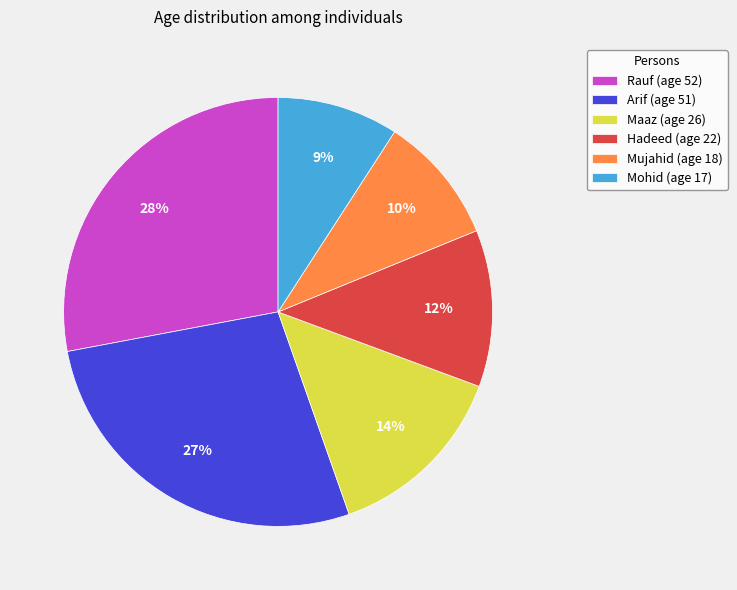

Rank the categories by value from lowest to highest.

Mohid, Mujahid, Hadeed, Maaz, Arif, Rauf